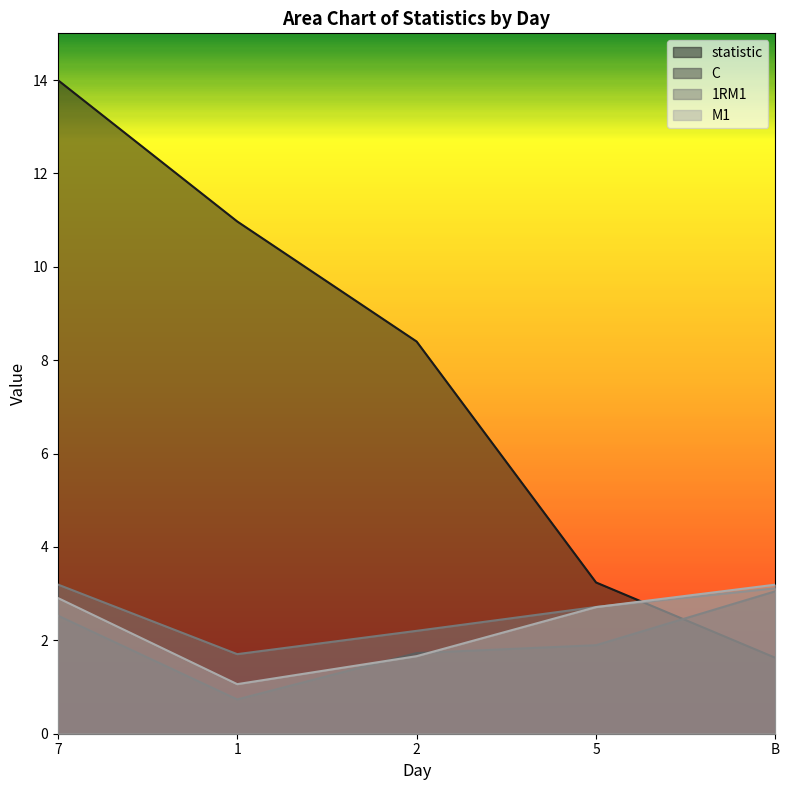

True or false: statistic has a value of 11.0 at 1.

True